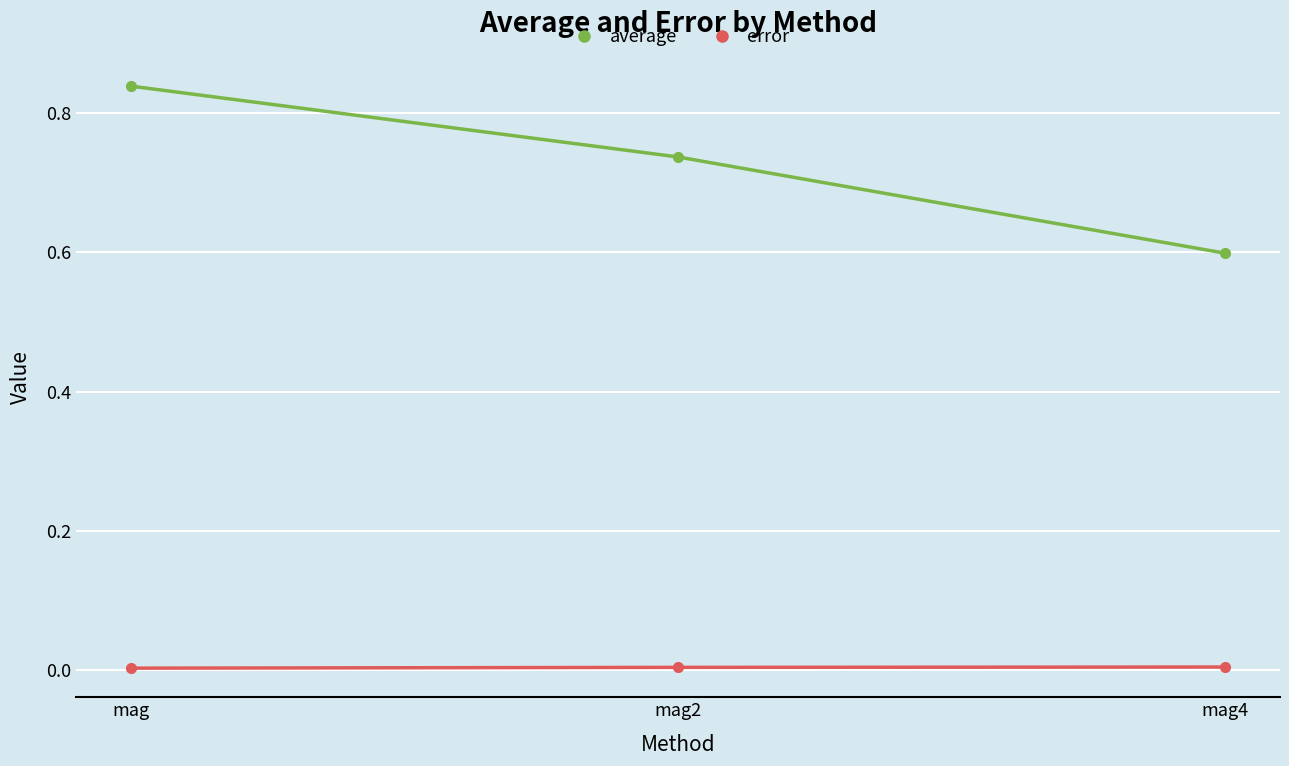

What is the difference between the maximum and minimum values in the average series?

0.2